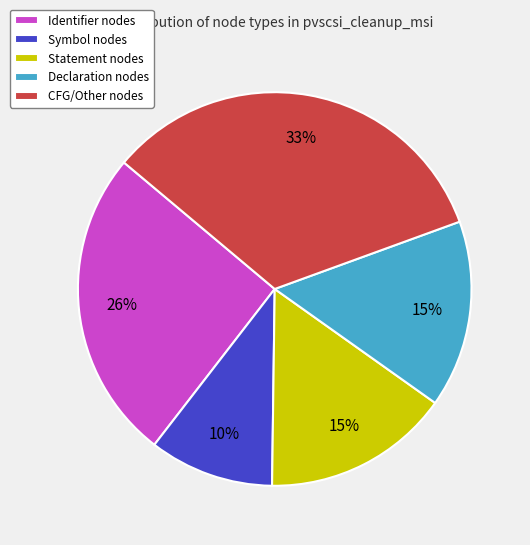

Combined, do Identifier nodes and Symbol nodes account for over 50%?

No